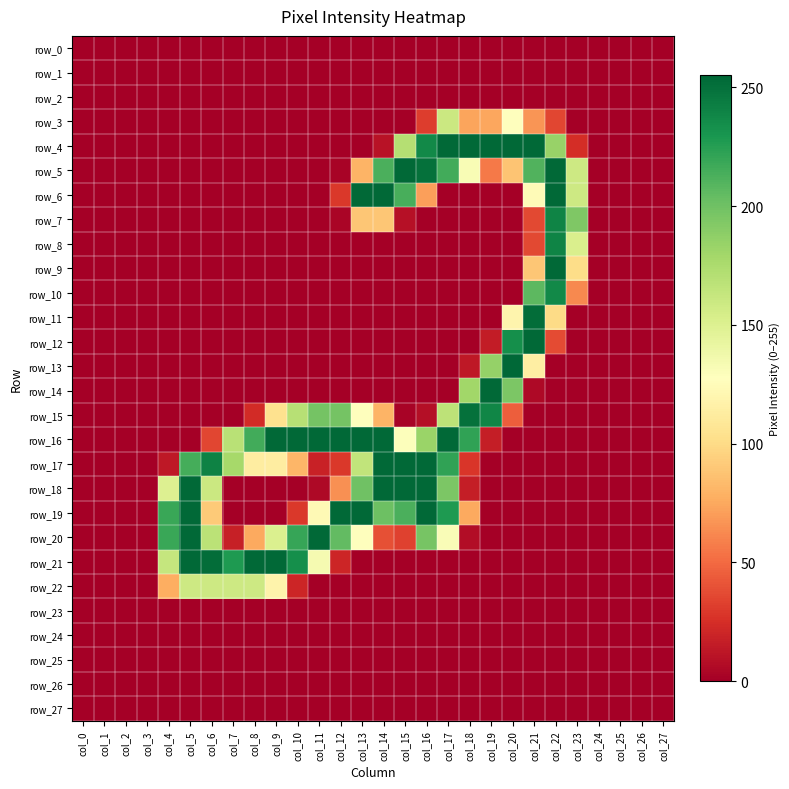

At how many categories does at least one series exceed 244?

17